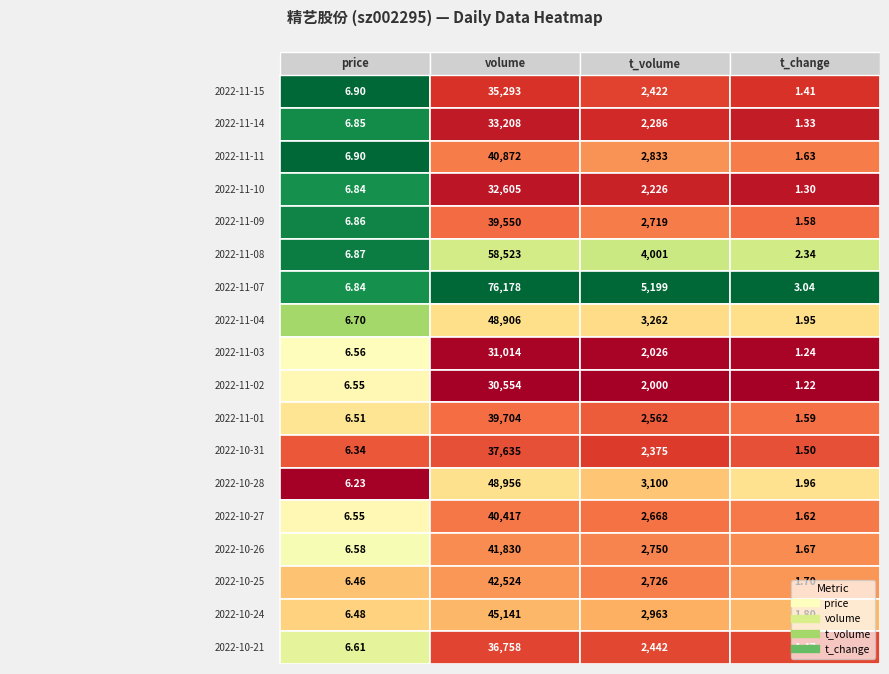

List the labels in order of 2022-10-25 value, smallest first.

3, 0, 2, 1